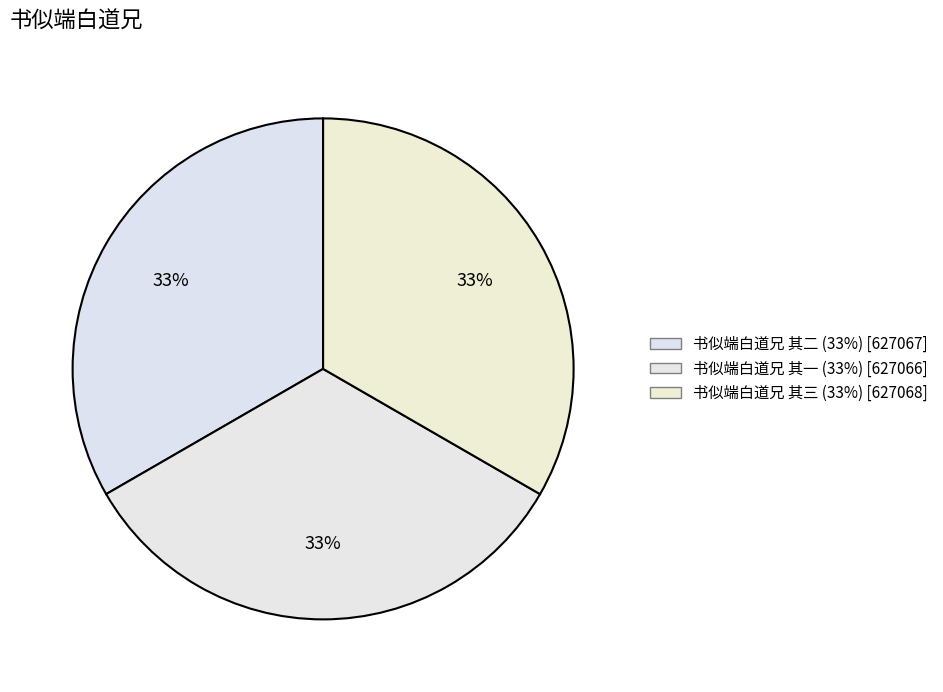

True or false: 书似端白道兄 其一 accounts for 44% of the total.

False